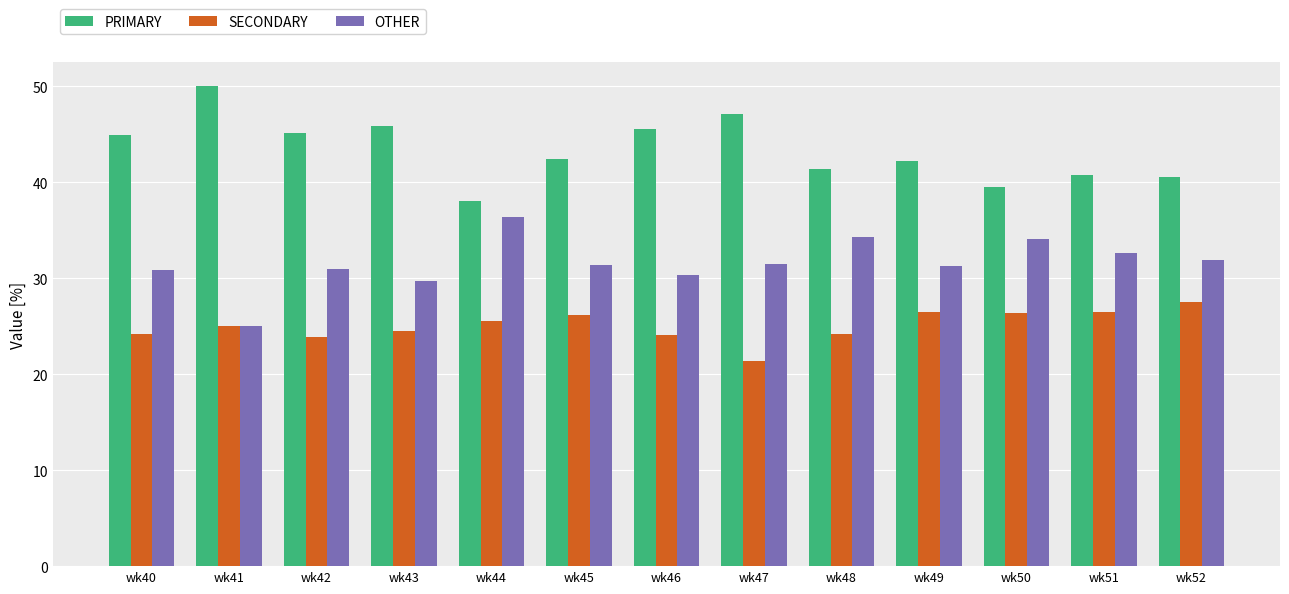

What is the difference between the highest and lowest values at wk42?

21.3